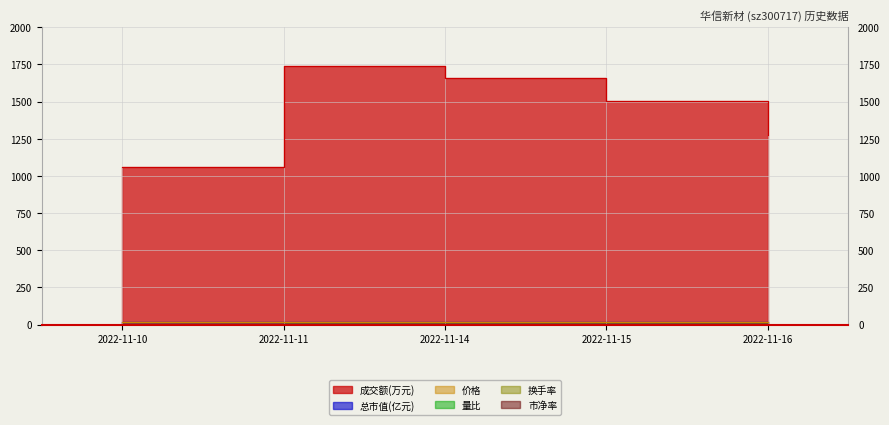

What is the average value of the 量比 series?

1.0